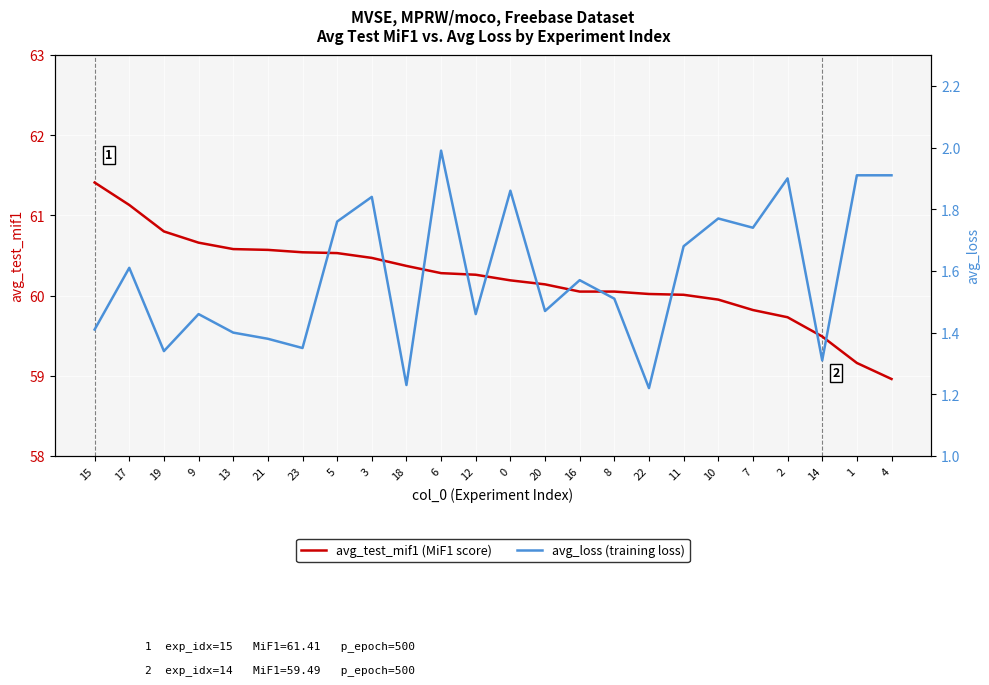

How many distinct data groups are displayed?

2